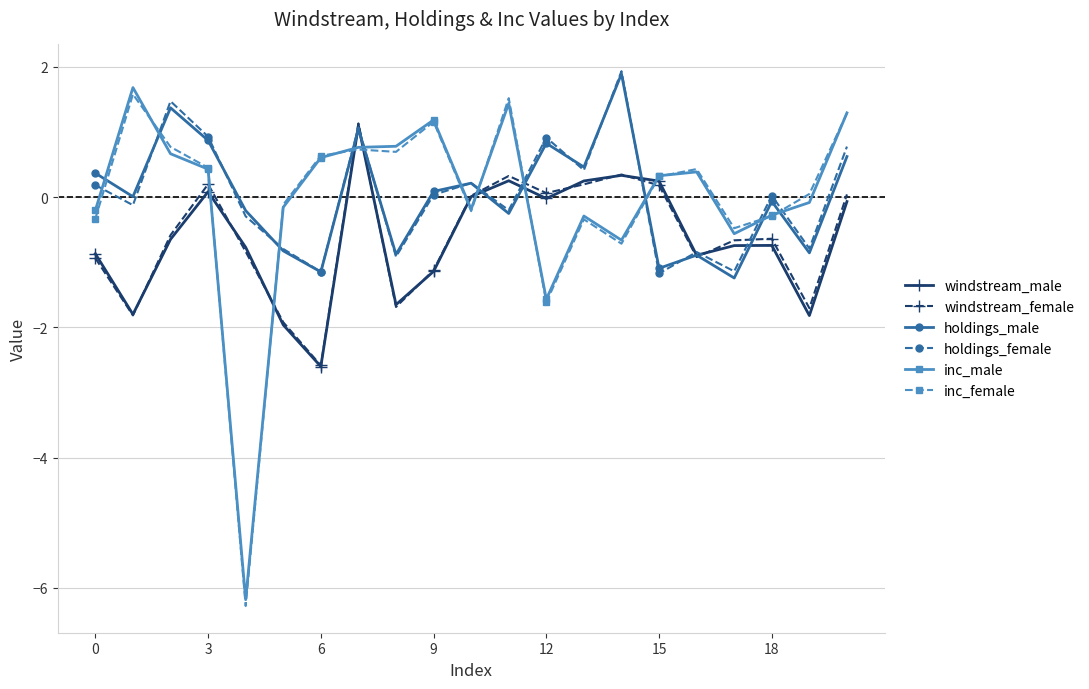

At how many categories does at least one series exceed 1?

7